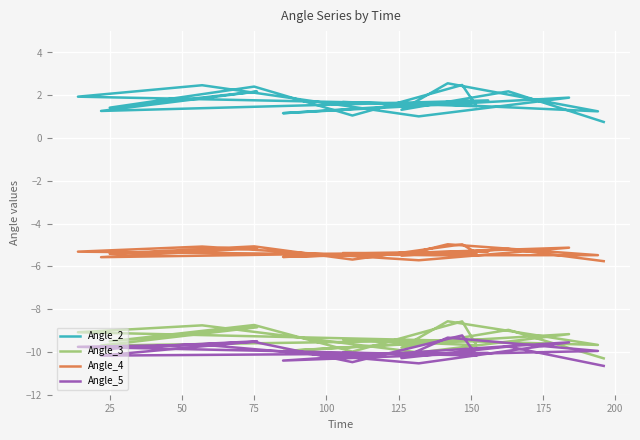

How many interior local valleys does the Angle_5 series have?

8